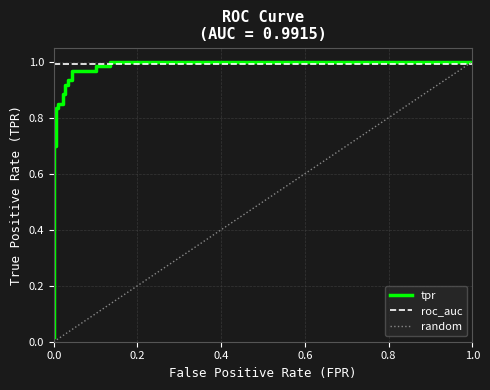

Reading left to right, what are all the values shown in this chart?

fpr: fpr=0.0	tpr=0.0	roc_auc=0.0	3=0.0	4=0.0	5=0.0	6=0.0	7=0.0	8=0.0	9=0.0	10=0.0	11=0.0	12=0.0	13=0.0	14=0.0	15=0.0	16=0.1	17=0.1	18=0.1	19=0.1	20=1.0
tpr: fpr=0.0	tpr=0.1	roc_auc=0.1	3=0.7	4=0.7	5=0.8	6=0.8	7=0.8	8=0.8	9=0.9	10=0.9	11=0.9	12=0.9	13=0.9	14=0.9	15=1.0	16=1.0	17=1.0	18=1.0	19=1.0	20=1.0
roc_auc: fpr=1.0	tpr=1.0	roc_auc=1.0	3=1.0	4=1.0	5=1.0	6=1.0	7=1.0	8=1.0	9=1.0	10=1.0	11=1.0	12=1.0	13=1.0	14=1.0	15=1.0	16=1.0	17=1.0	18=1.0	19=1.0	20=1.0